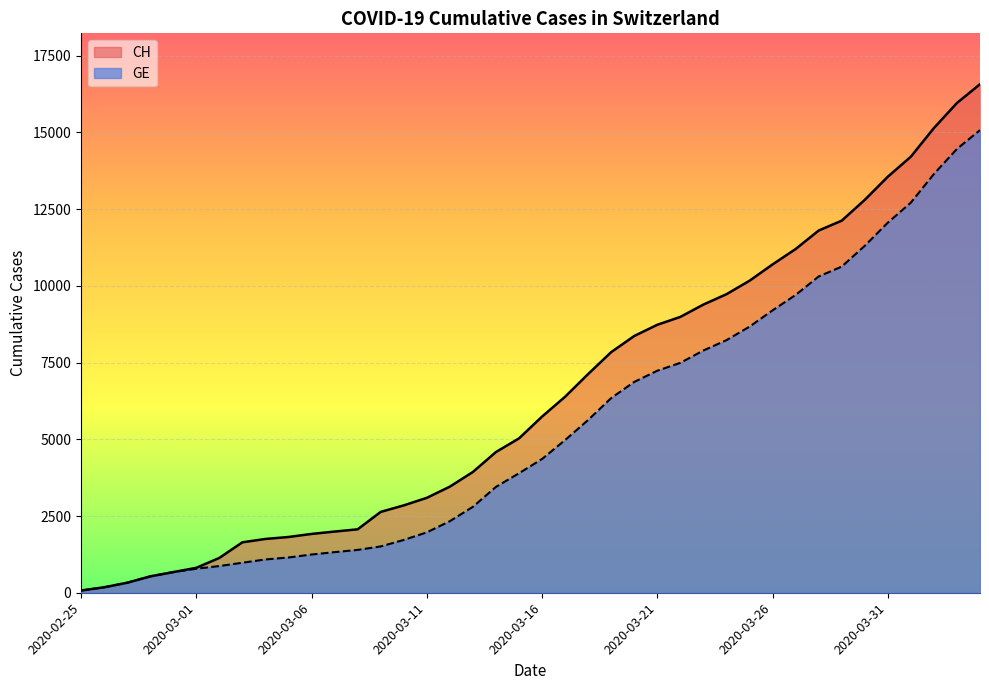

Reading right to left, list all the values displayed in this chart.

CH: 16574	15961	15144	14211	13558	12804	12126	11804	11201	10700	10168	9729	9392	8990	8733	8368	7842	7128	6388	5741	5030	4586	3936	3458	3093	2847	2635	2067	1994	1917	1817	1753	1644	1135	812	673	533	326	178	72
GE: 15077	14464	13647	12714	12061	11307	10629	10307	9704	9203	8671	8232	7895	7493	7236	6871	6345	5631	4976	4359	3894	3450	2800	2332	1967	1721	1509	1396	1323	1246	1149	1085	978	870	782	673	533	326	178	72